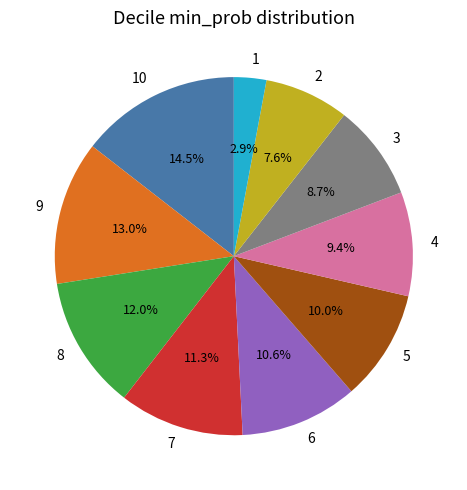

Which category has the smallest portion of the pie?

1